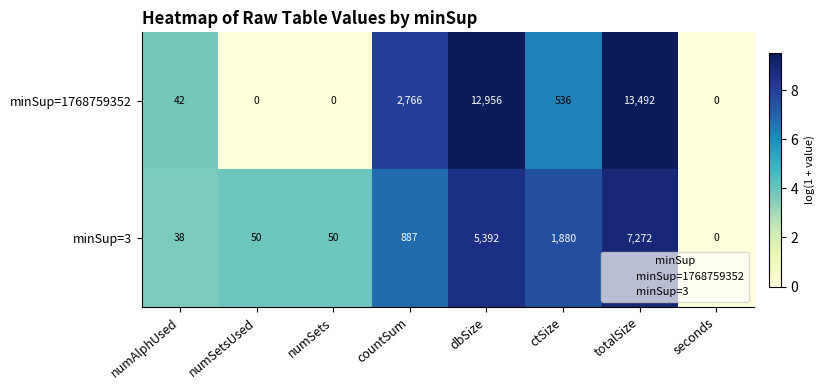

Reading left to right, list all the values displayed in this chart.

minSup=1768759352: numAlphUsed=42	numSetsUsed=0	numSets=0	countSum=2766	dbSize=12956	ctSize=536	totalSize=13492	seconds=0
minSup=3: numAlphUsed=38	numSetsUsed=50	numSets=50	countSum=887	dbSize=5392	ctSize=1880	totalSize=7272	seconds=0